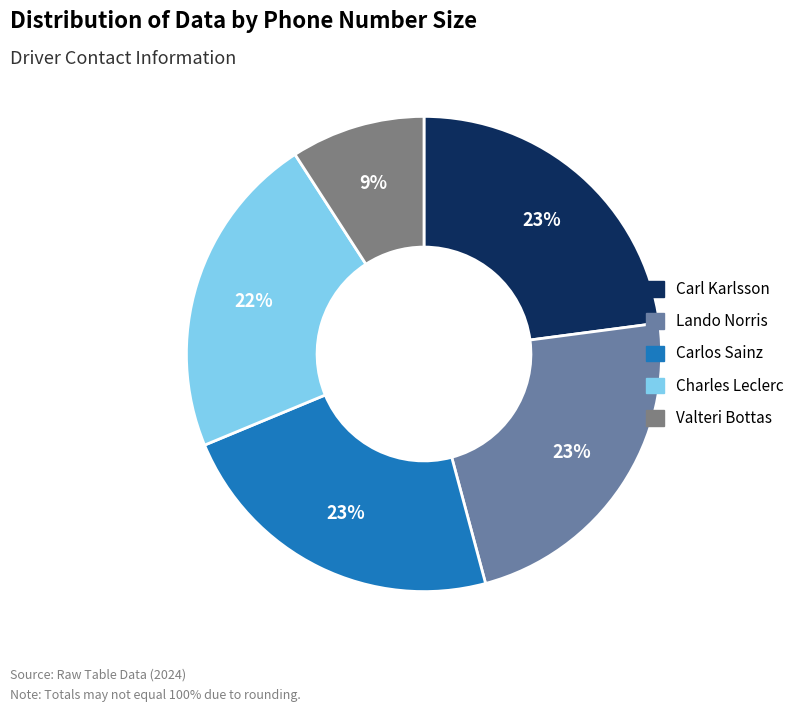

Is there any slice that represents more than half of the pie?

No